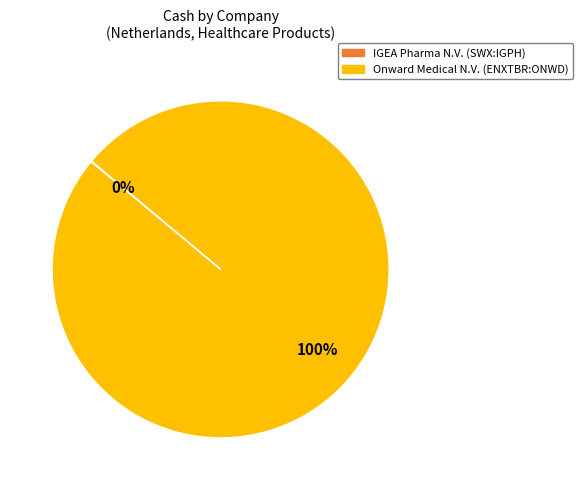

To the nearest percent, what is the difference between the largest and smallest slice percentages?

100%